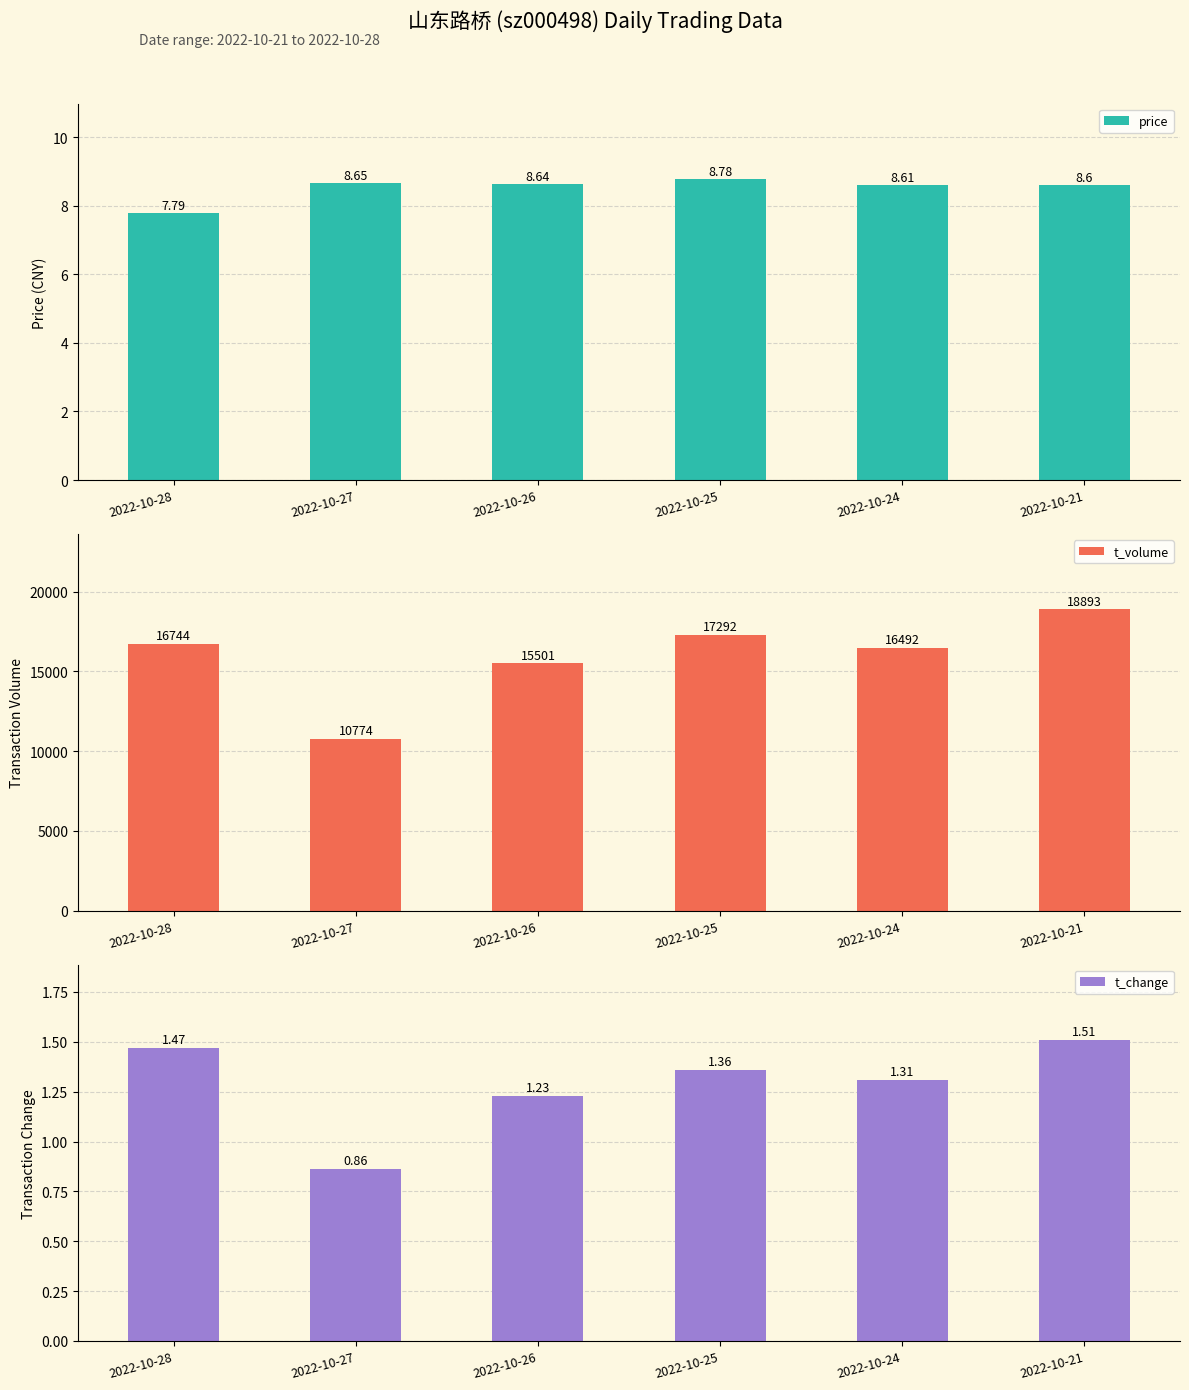

Which series has the largest total across all categories?

t_volume